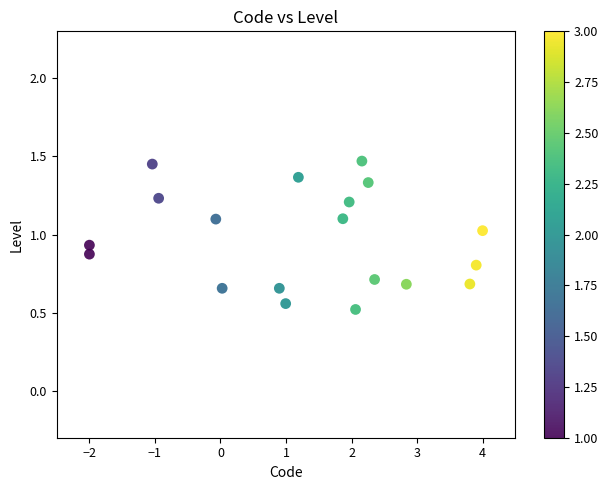

What Y value in the scatter plot is closest to 0?

0.5